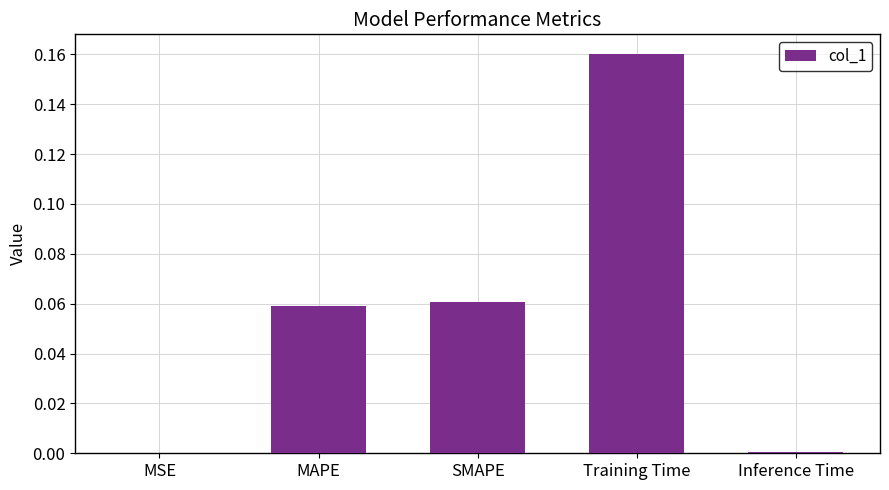

True or false: the data shows 0.0 at Inference Time.

True